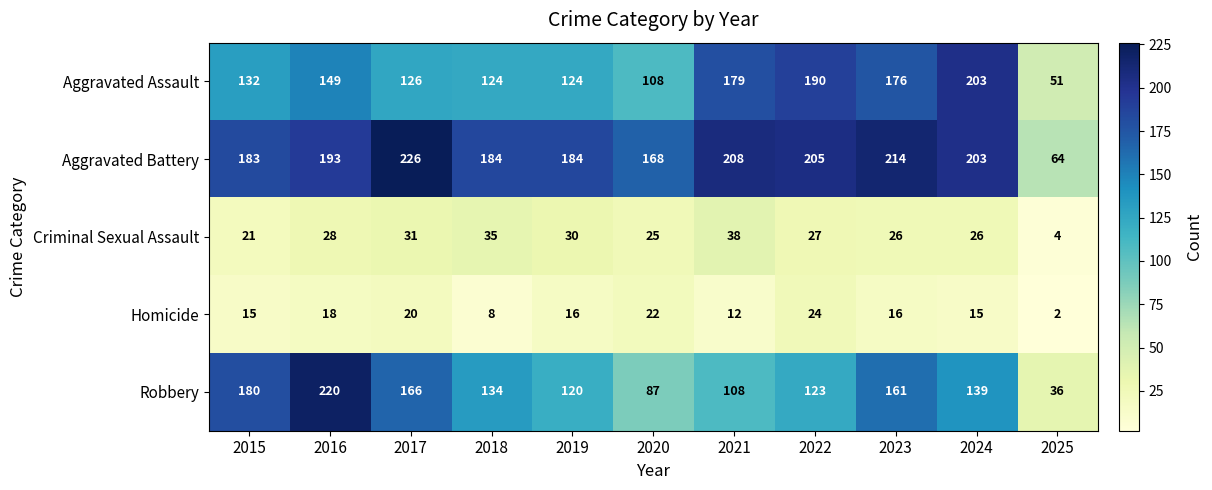

What is the difference between the Aggravated Battery values at 2021 and 2022?

3